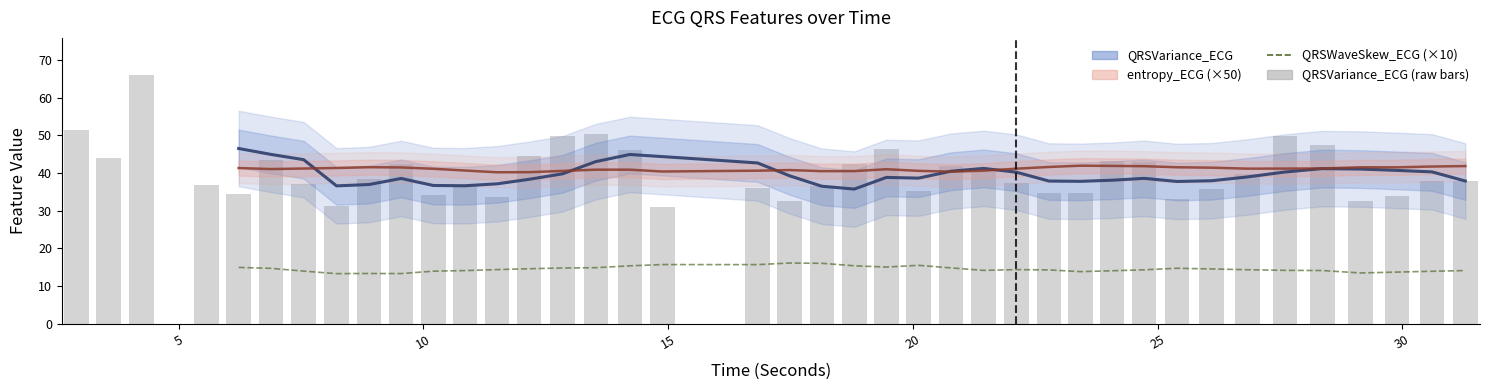

How many QRSWaveSkew_ECG values are between 1 and 2?

40